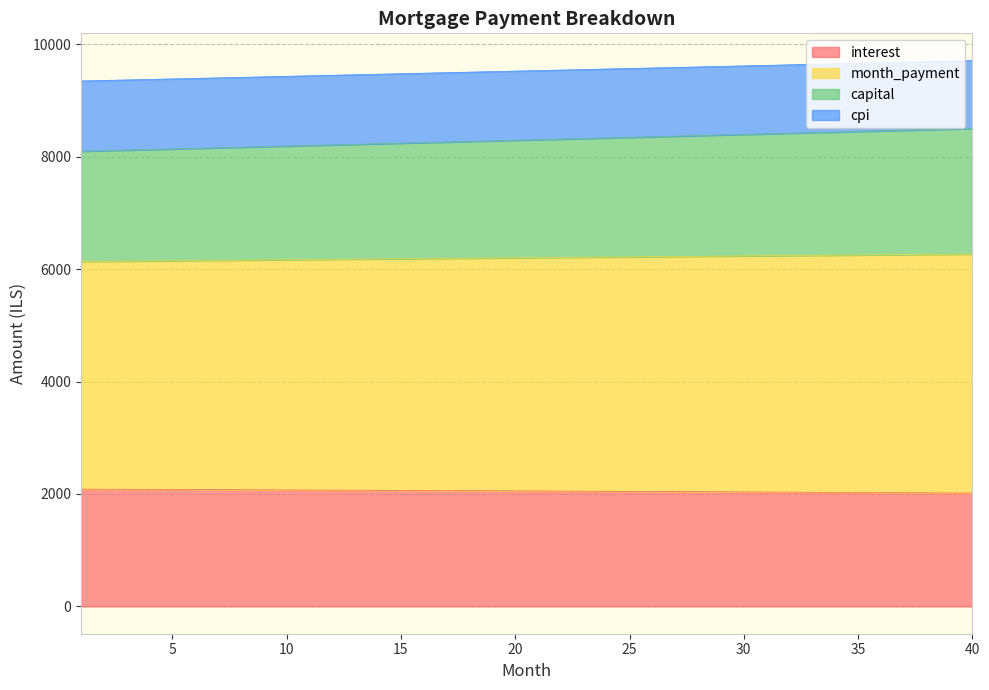

What is the total value across all series at 30?

9613.6